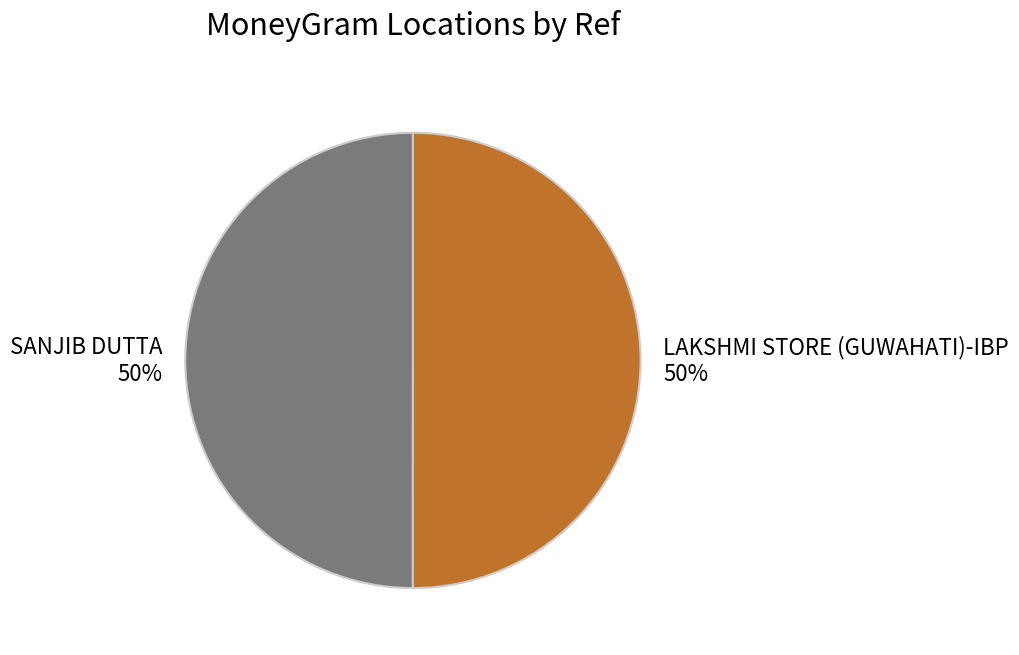

What percentage is the SANJIB DUTTA slice, to the nearest percent?

50%